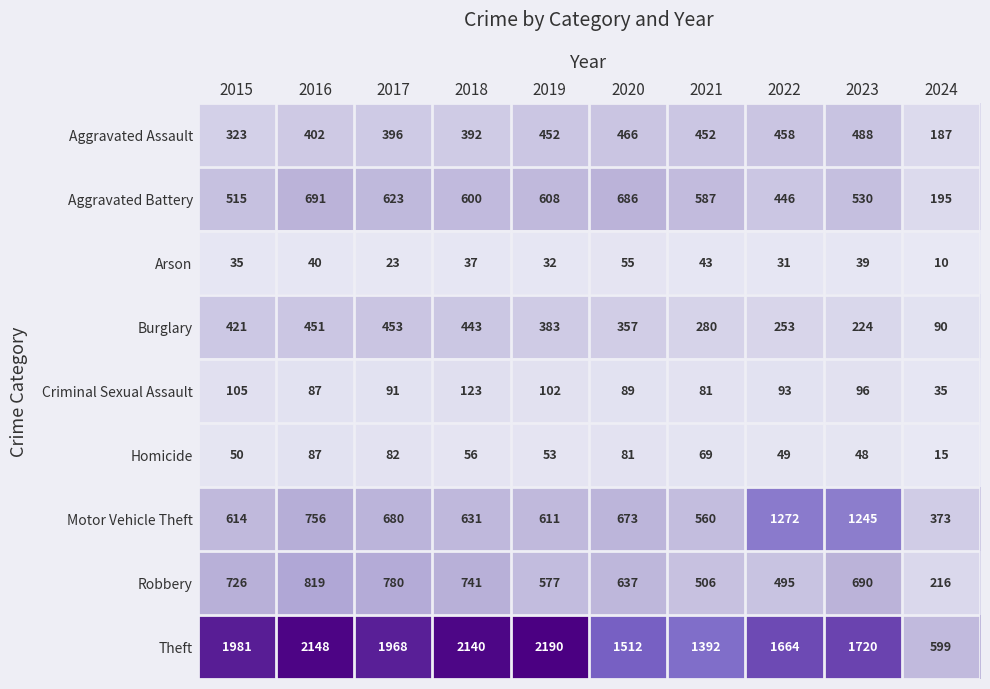

How many distinct data groups are displayed?

9